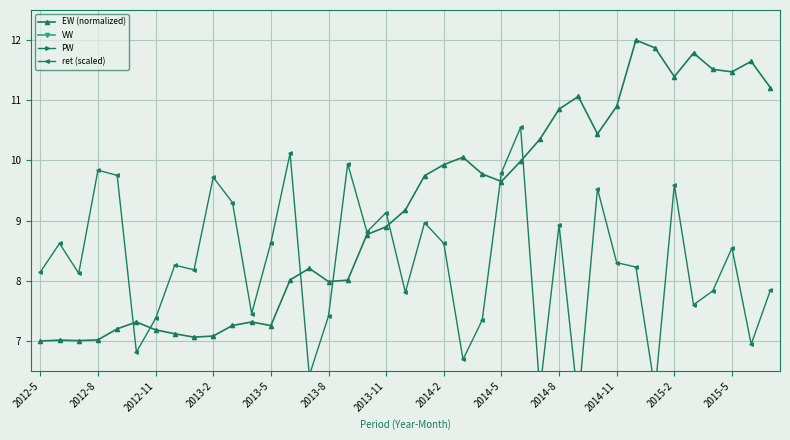

True or false: EW (normalized) and PW intersect in this chart.

False